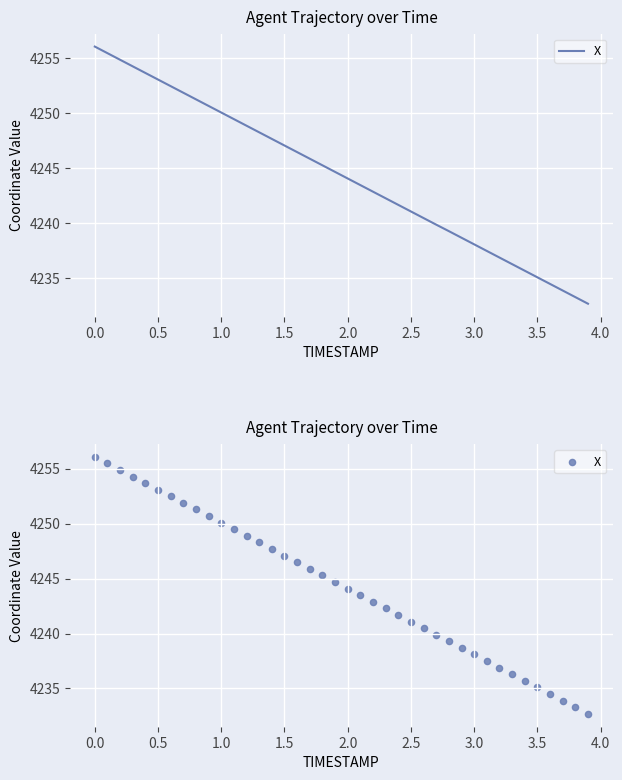

Between 0.5 and 1.5, which is larger?

0.5